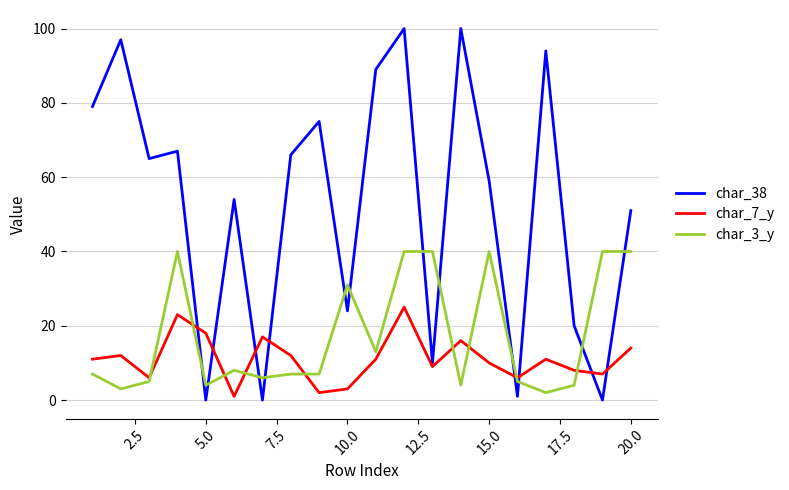

What is the maximum value shown in the chart?

100